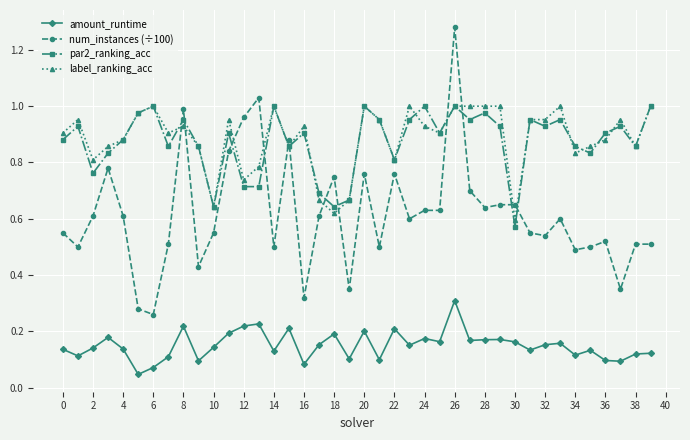

True or false: amount_runtime and label_ranking_acc intersect in this chart.

False